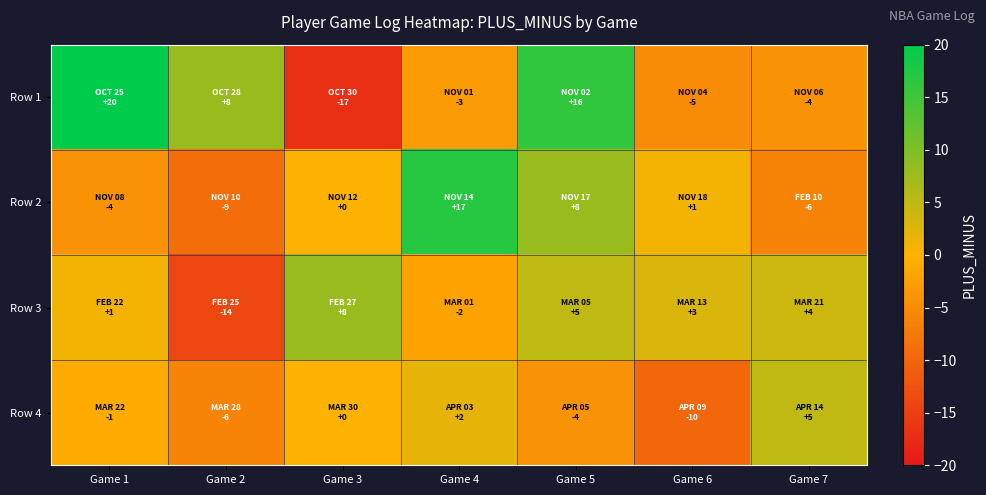

List the series in order of their peak value, lowest first.

Row 4, Row 3, Row 2, Row 1